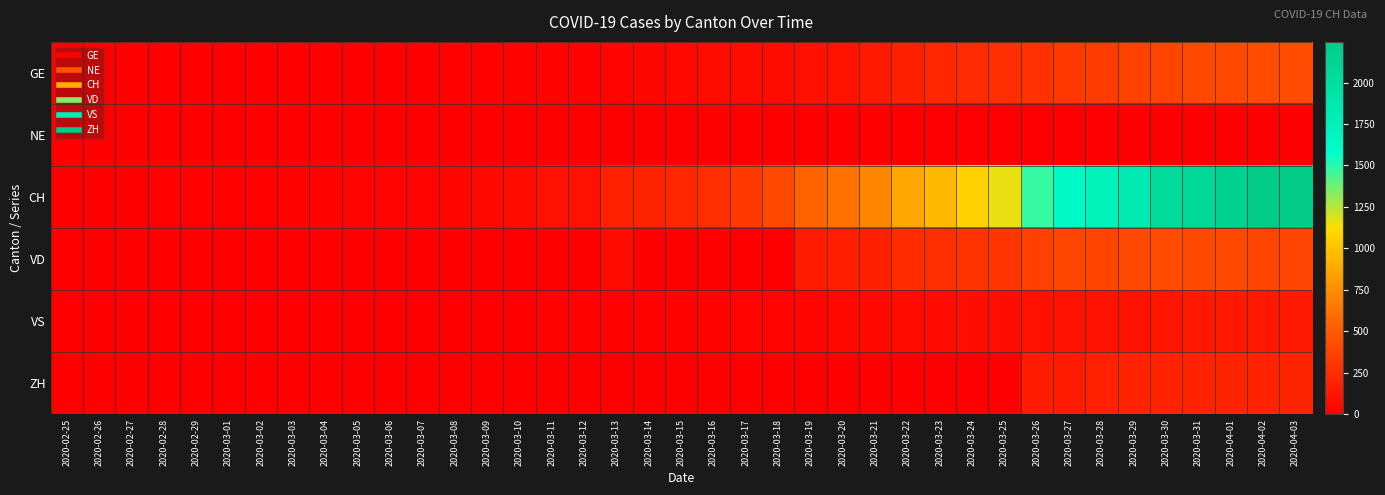

What is the spread (max minus min) of values at 2020-03-10?

67